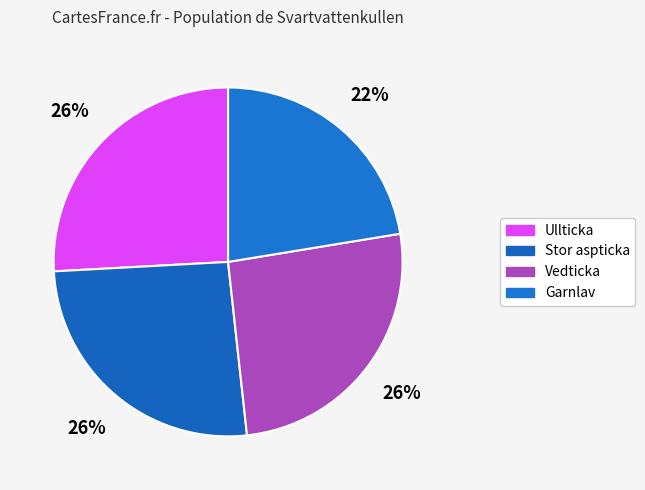

What is the largest slice in the pie chart?

Stor aspticka